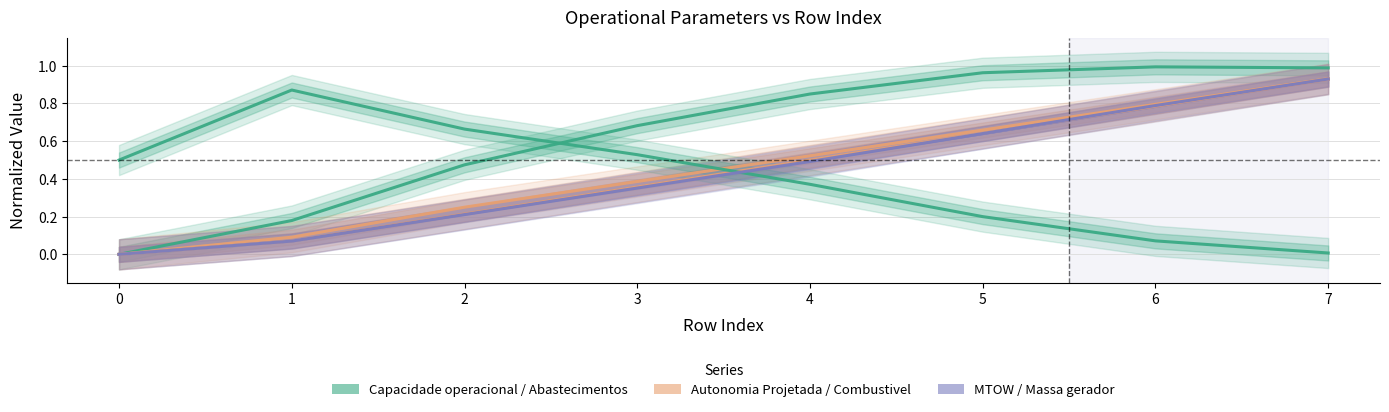

What is the difference between the Combustivel [kg] values at 0 and 7?

0.9